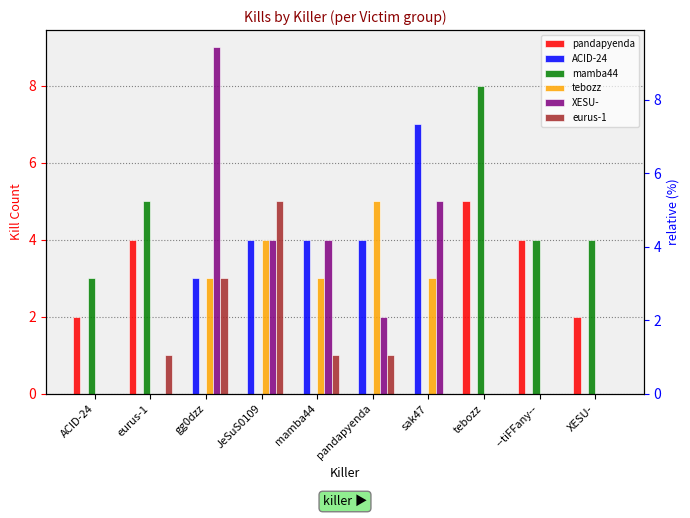

What is the difference between the mamba44 values at JeSuS0109 and tebozz?

8